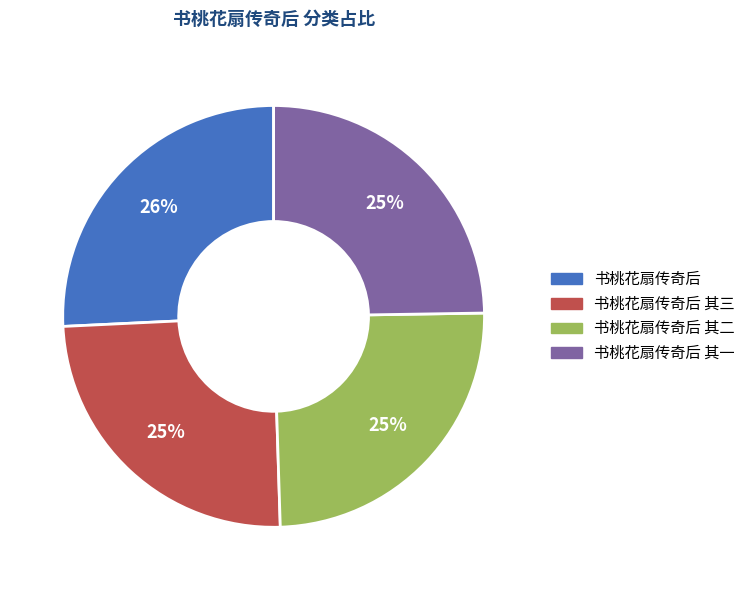

Is there a majority slice in this chart?

No